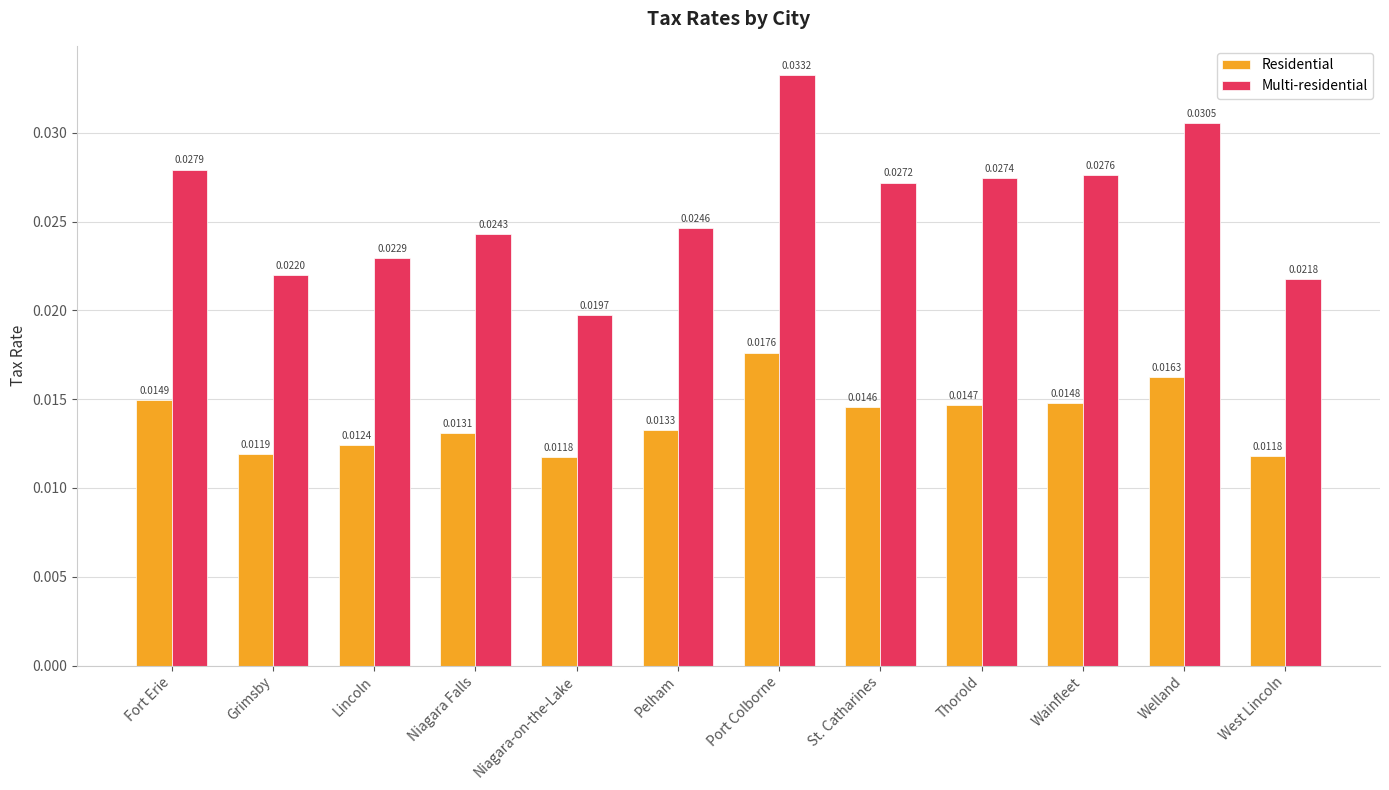

Which label corresponds to the largest value in the chart?

Port Colborne